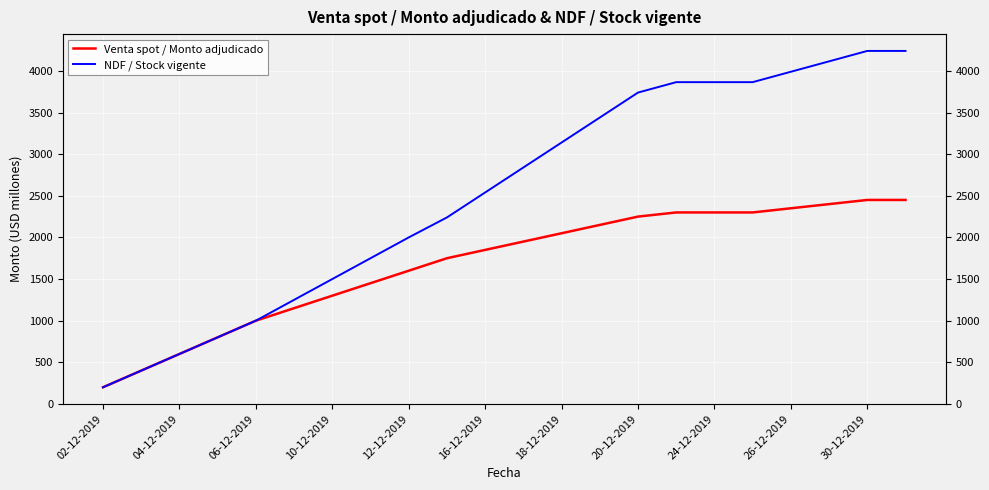

List the series in order of their overall mean, highest first.

NDF / Stock vigente, Venta spot / Monto adjudicado